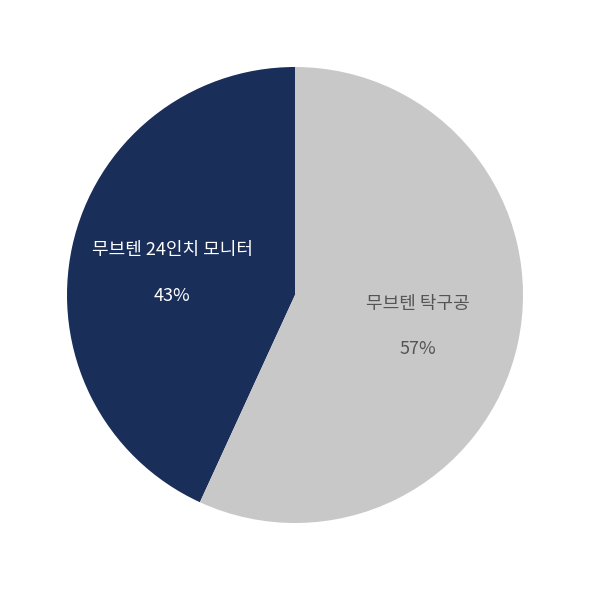

To the nearest percent, what is the average slice percentage?

50%